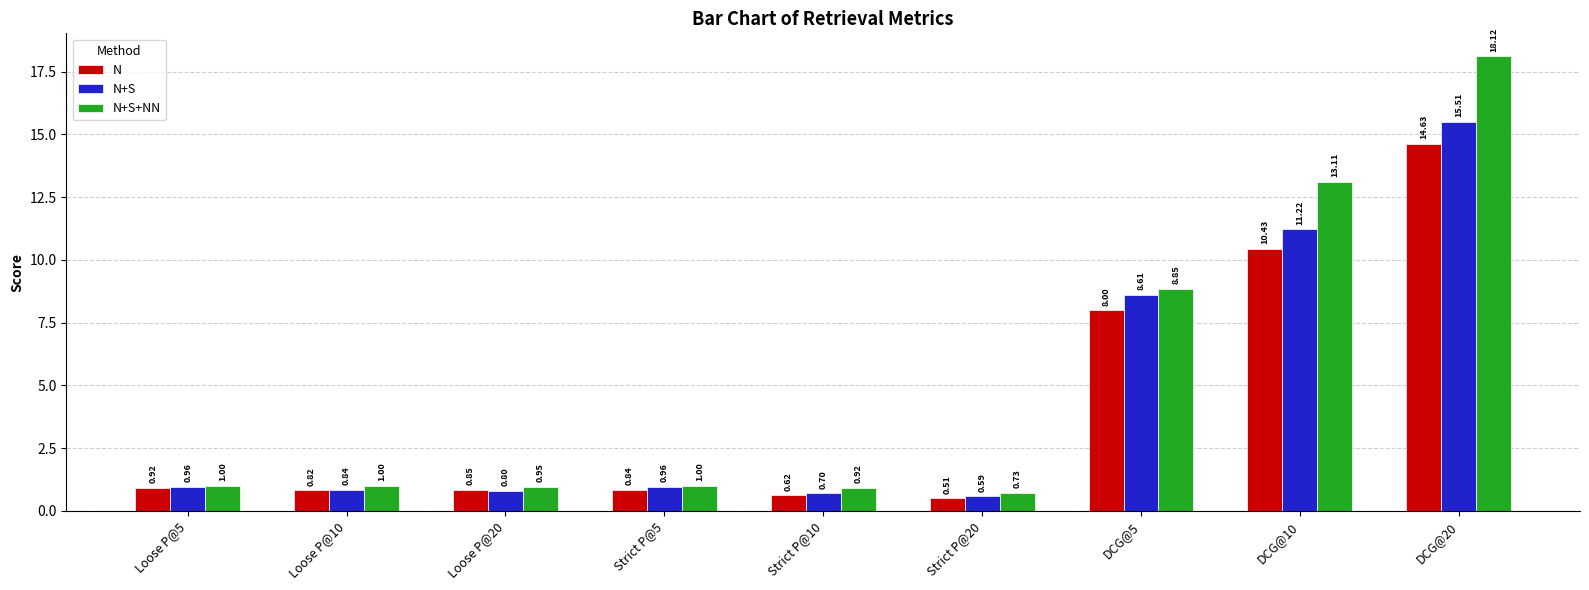

Which category has the lowest value in the N+S series?

Strict P@20